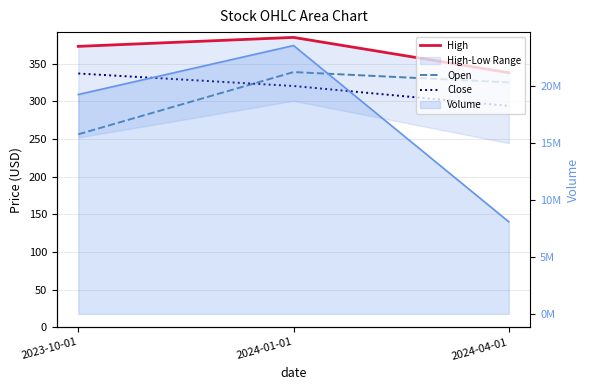

What is the label of the 2nd point from the left?

2024-01-01